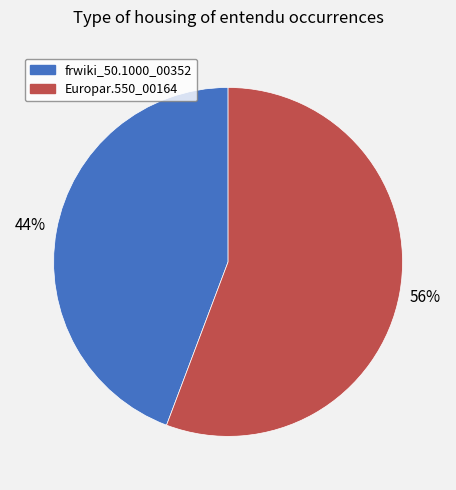

True or false: frwiki_50.1000_00352 accounts for 44% of the total.

True